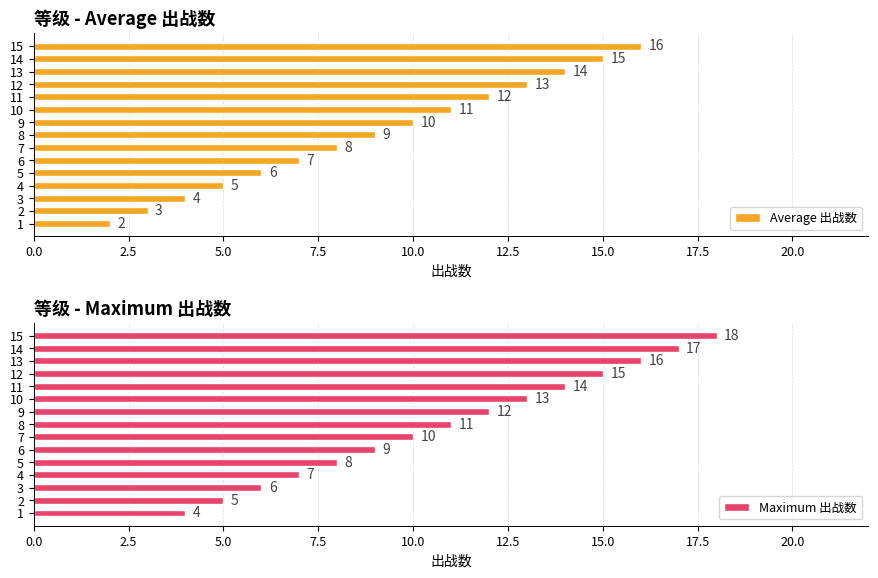

What is the approximate value of Average 出战数 at 11?

12